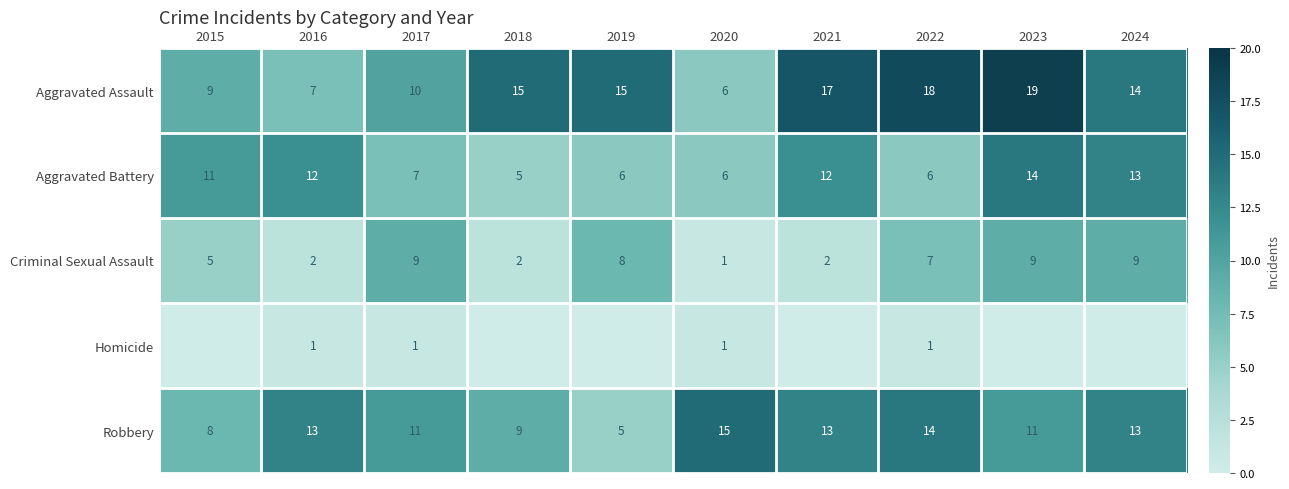

At 2023, list the series in order from smallest to largest.

Homicide, Criminal Sexual Assault, Robbery, Aggravated Battery, Aggravated Assault